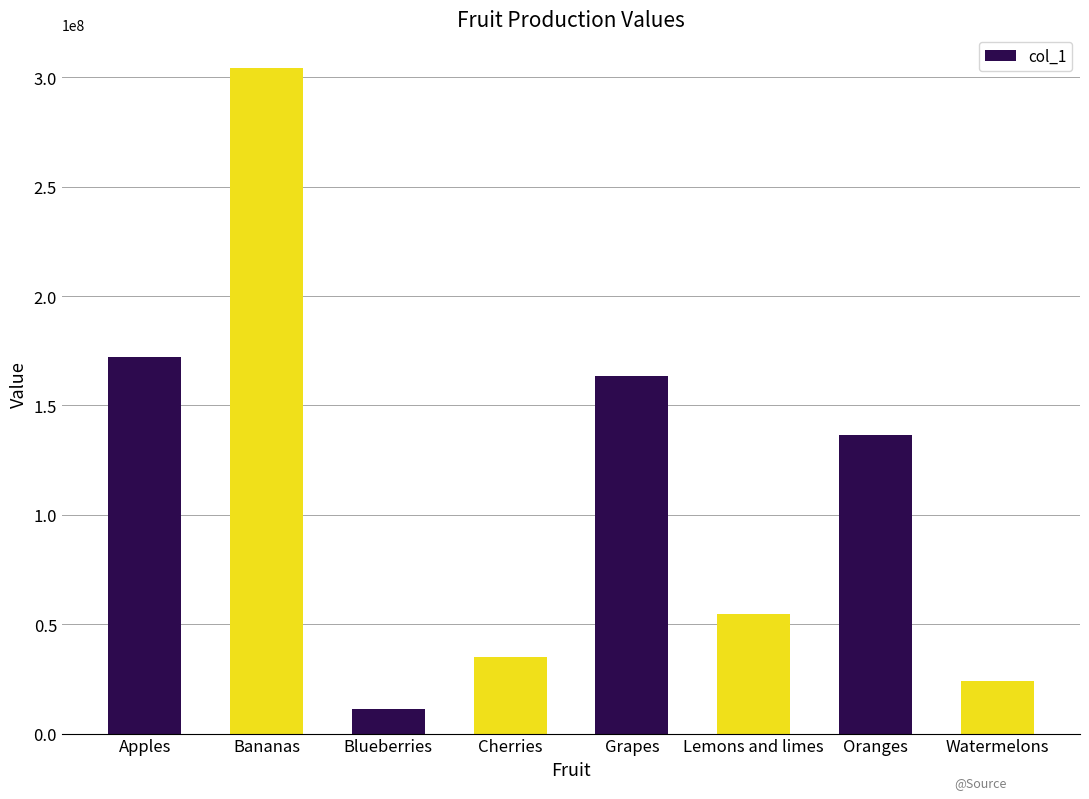

What position from the left is Cherries?

4